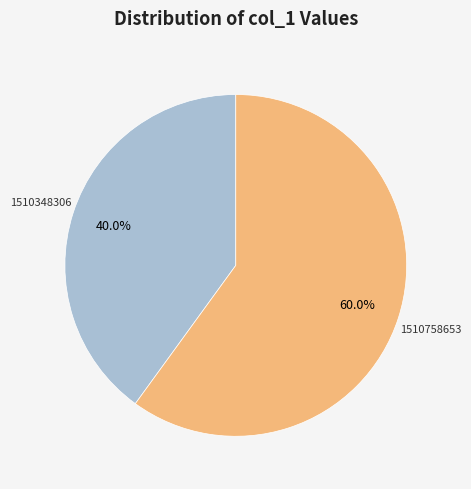

Is there a majority slice in this chart?

Yes